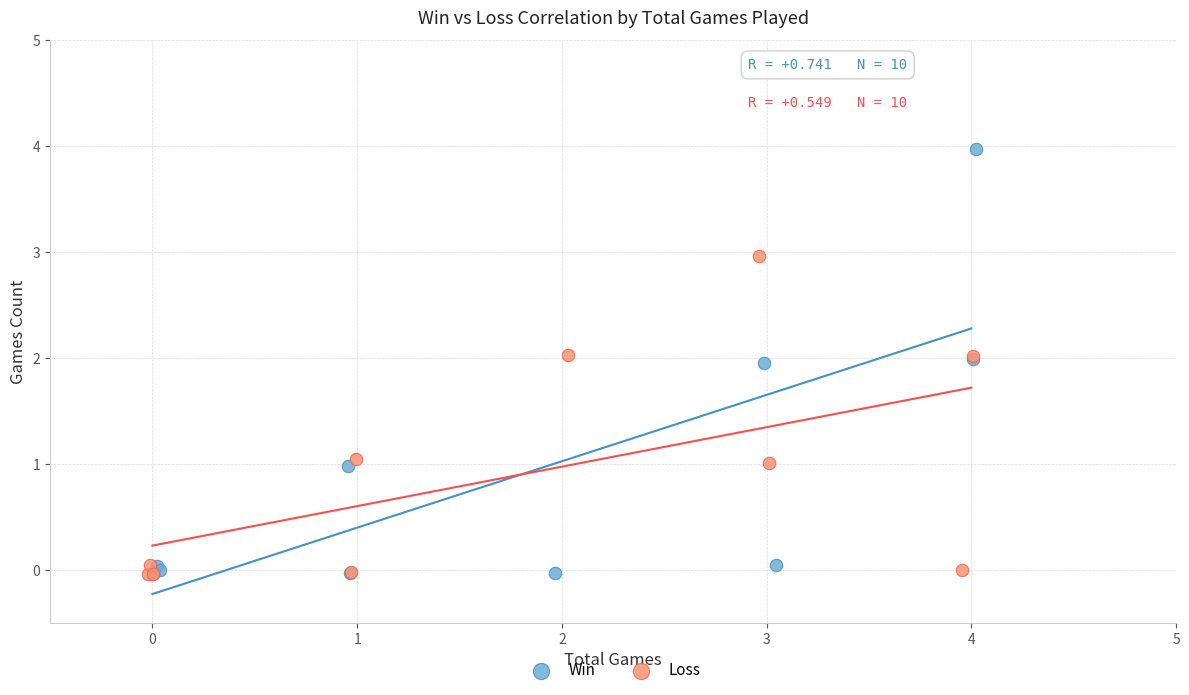

What are all the series names shown in the legend?

Win, Loss